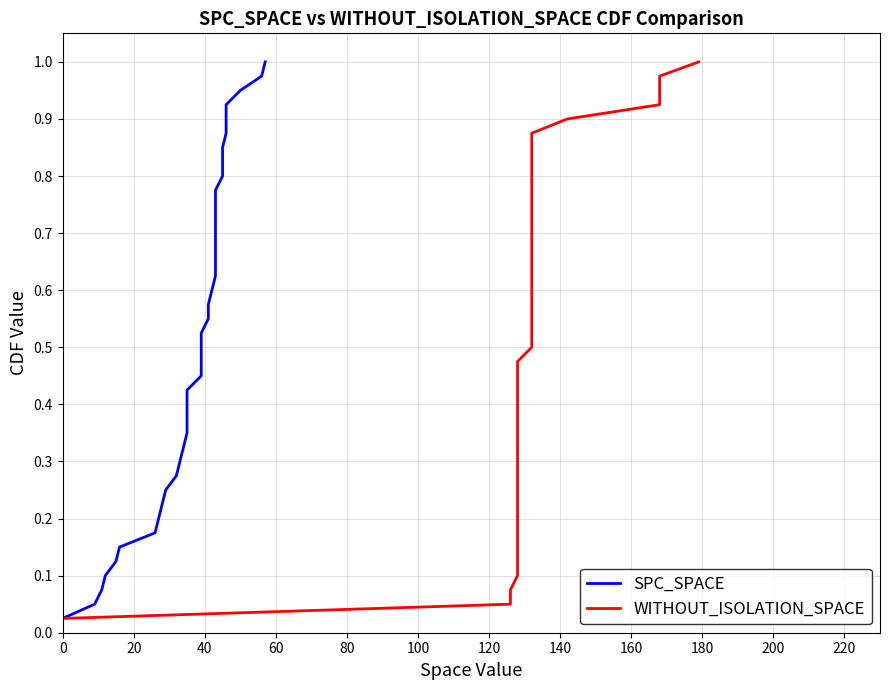

What is the maximum value shown in the chart?

1.0